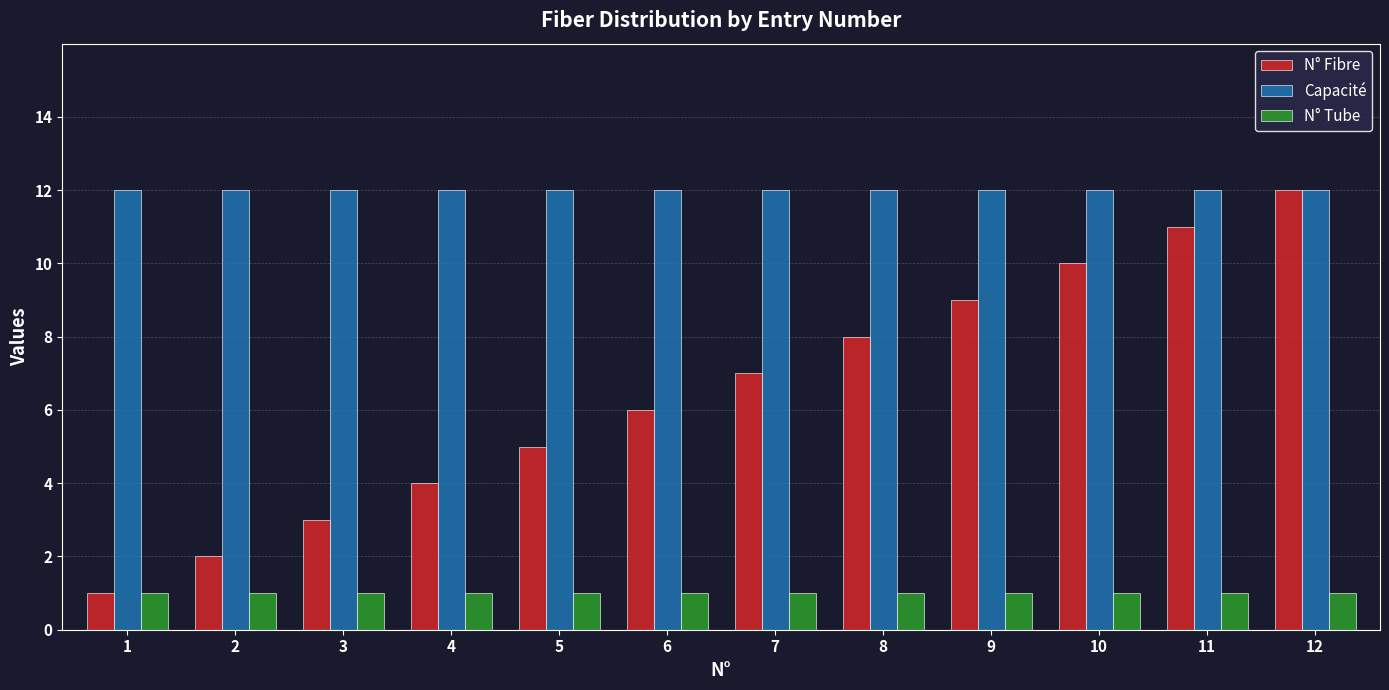

Between 3 and 7, which series saw the biggest shift?

N° Fibre